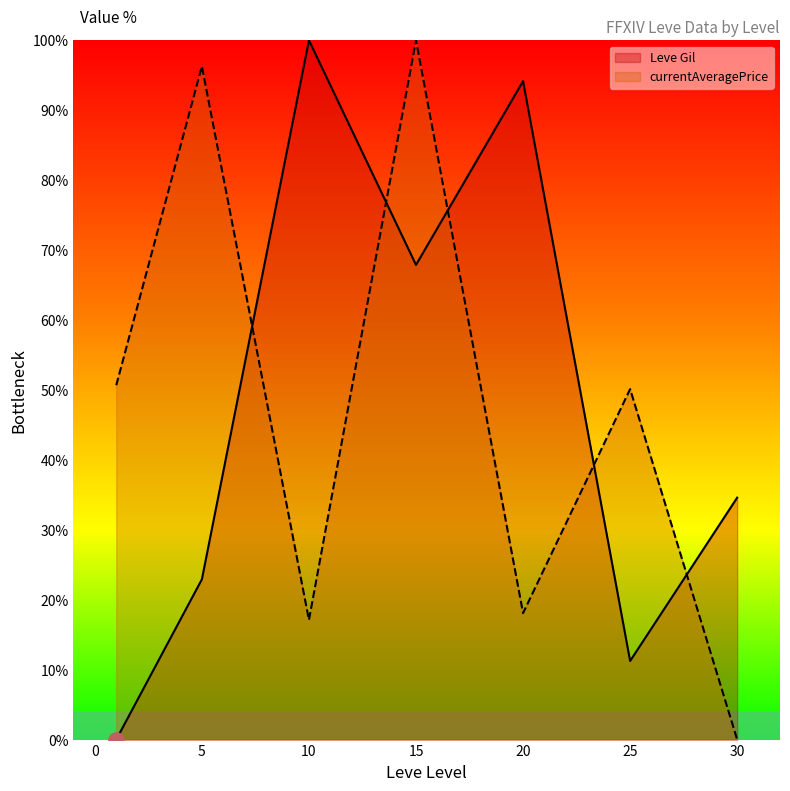

Which series has the largest Y range (max minus min)?

Leve Gil